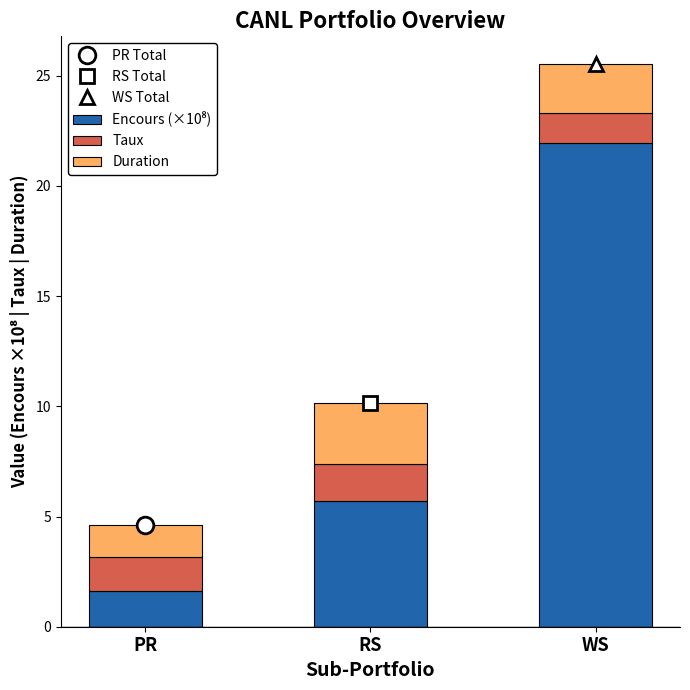

At which category is the sum across all series the highest?

WS